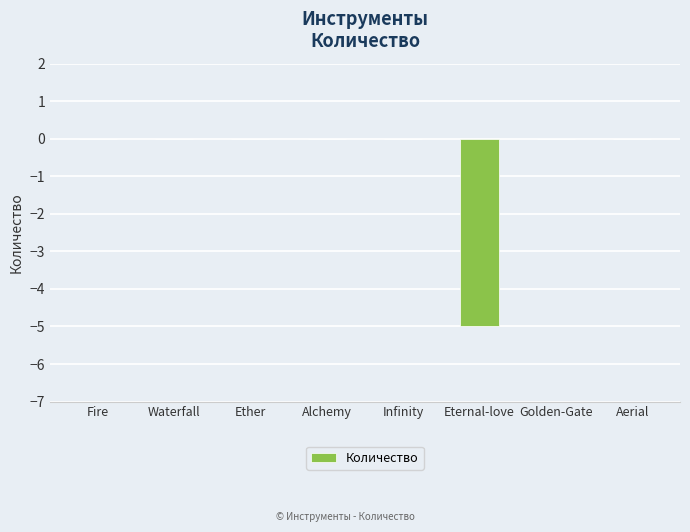

The chart shows a value of -5 at Eternal-love. True or false?

True